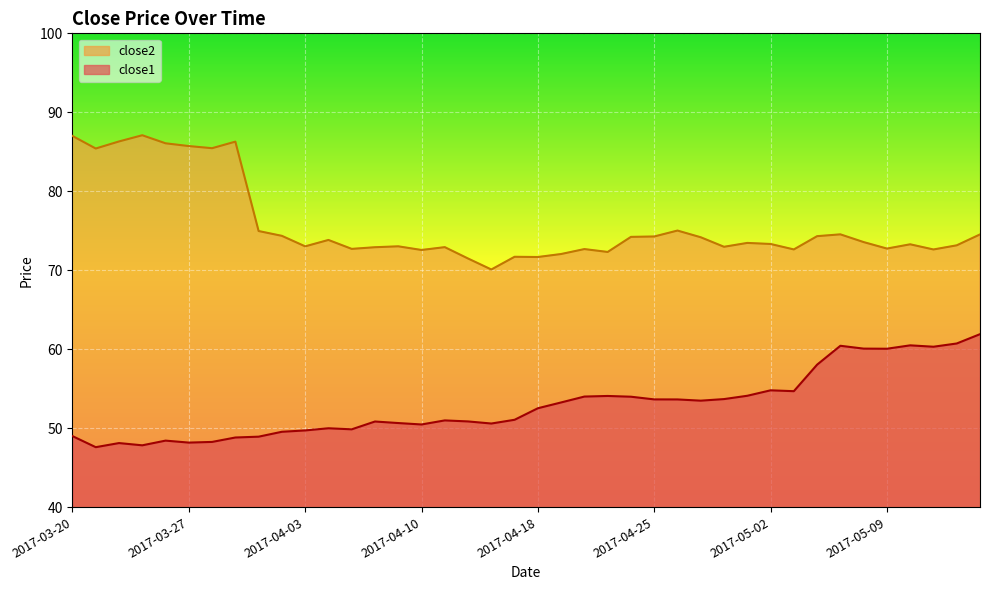

What value does the close2 series have at 2017-04-26?

75.0